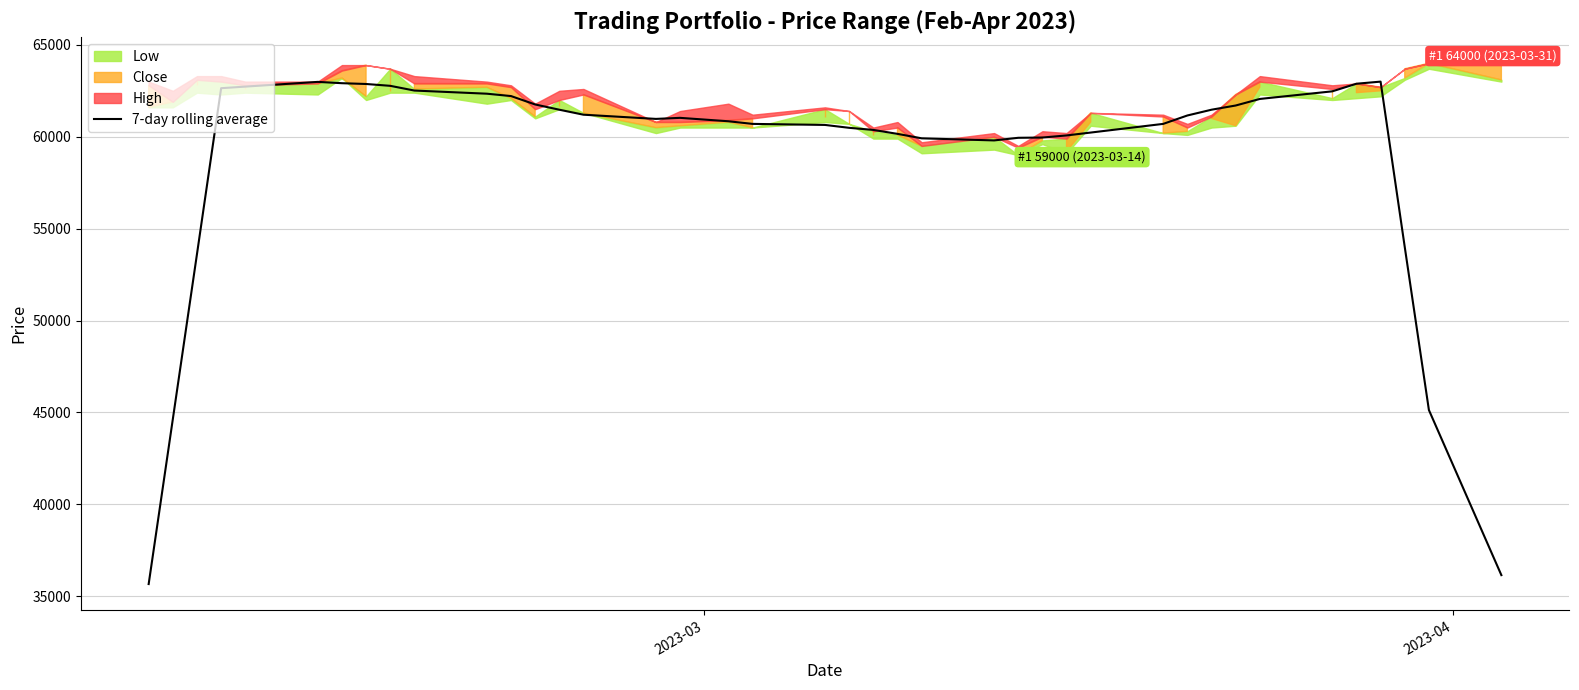

What is the maximum value for 7-day rolling average?

63000.0